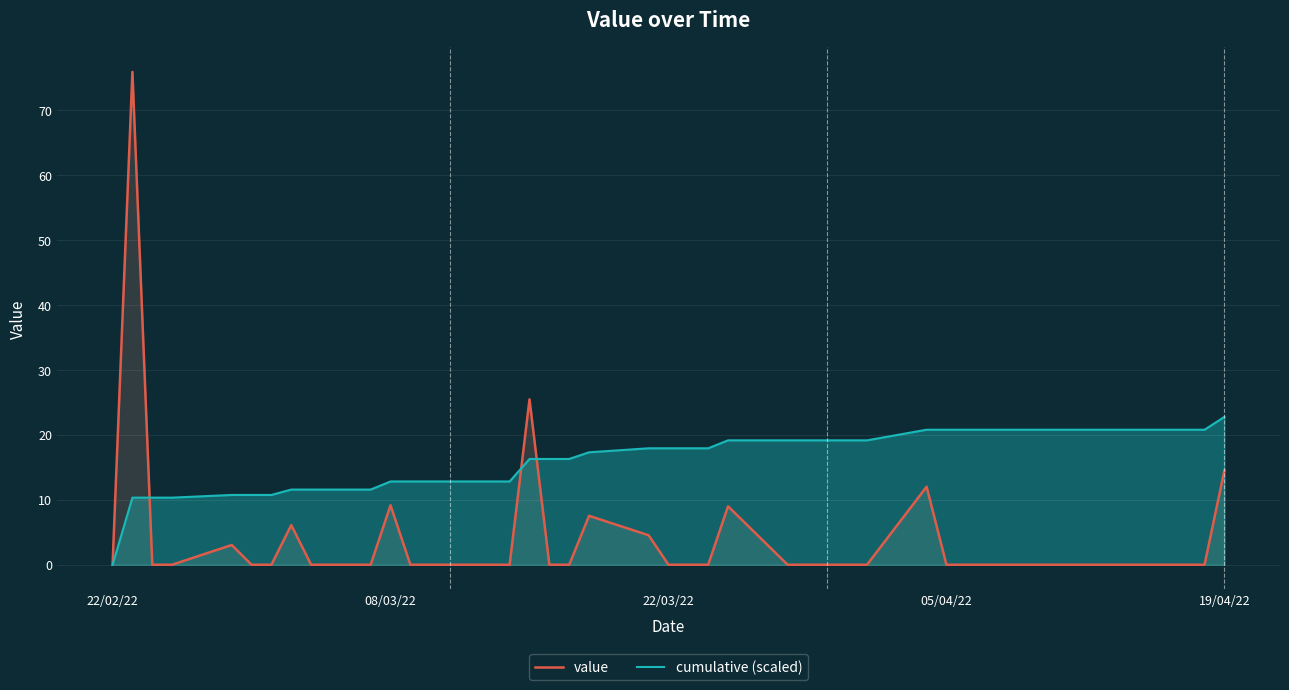

How many series are shown in this chart?

2